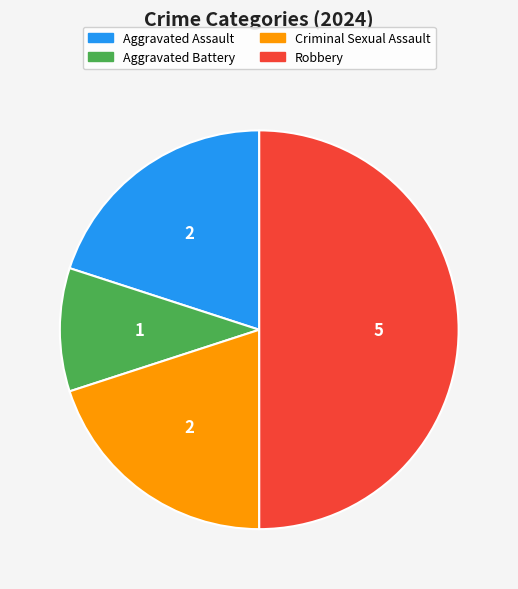

How many segments does this pie chart have?

4